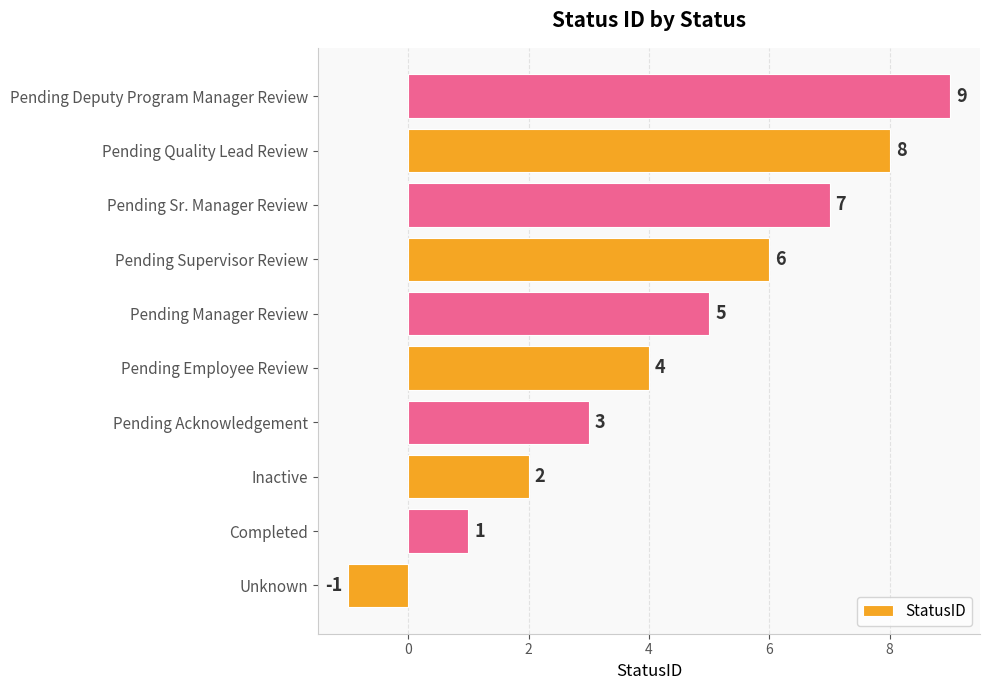

The chart shows a value of 2 at Pending Acknowledgement. True or false?

False